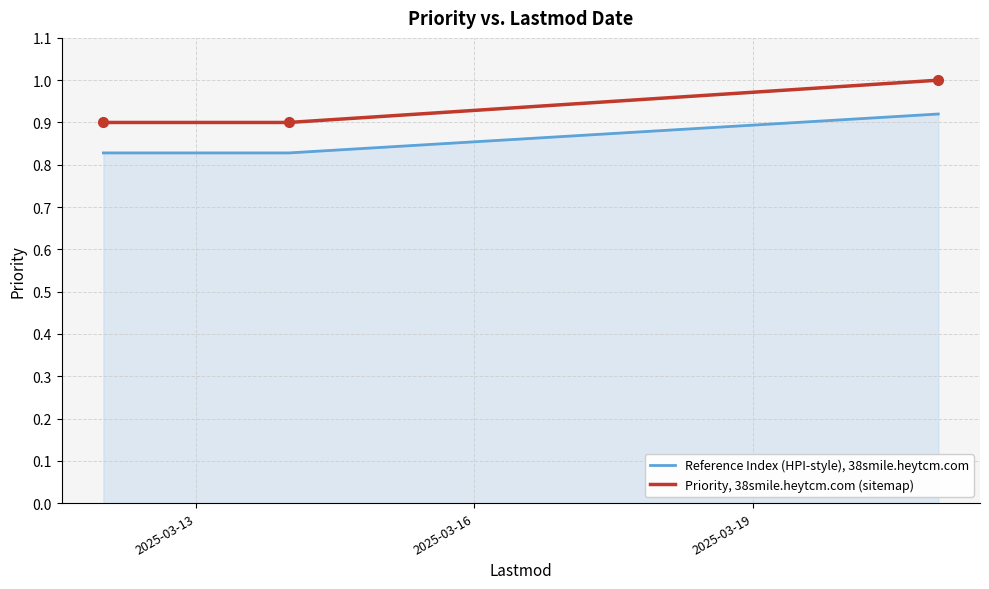

What is the greatest value displayed?

1.0